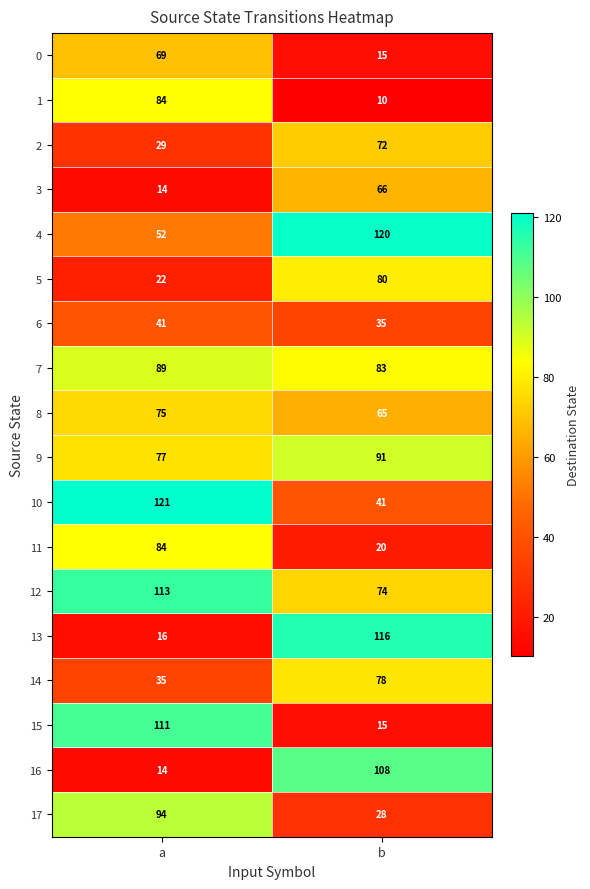

Which category has the highest value across all series?

a